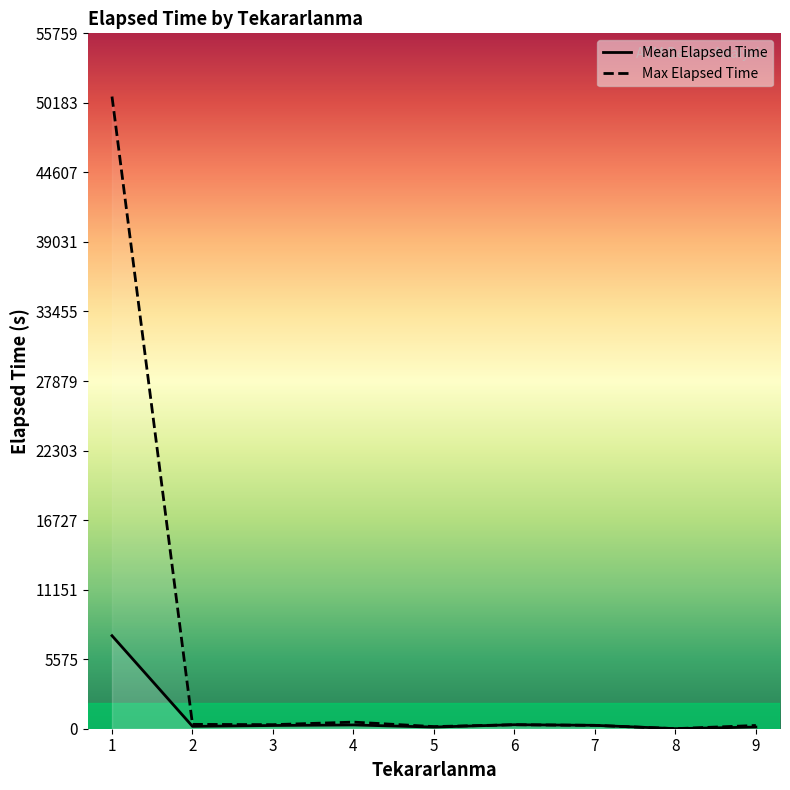

How many distinct data groups are displayed?

2